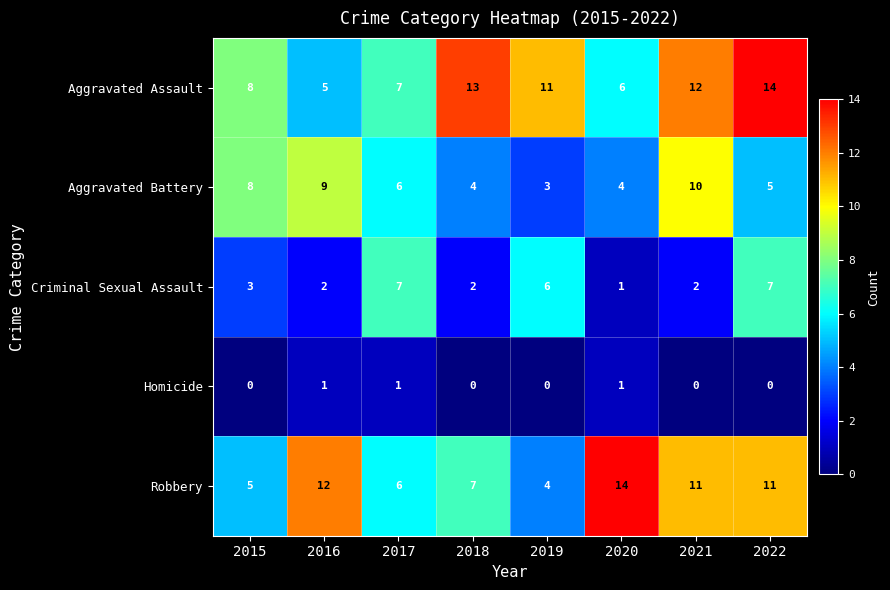

Is the value of Aggravated Assault at 2019 greater than the value of Homicide at 2022?

Yes